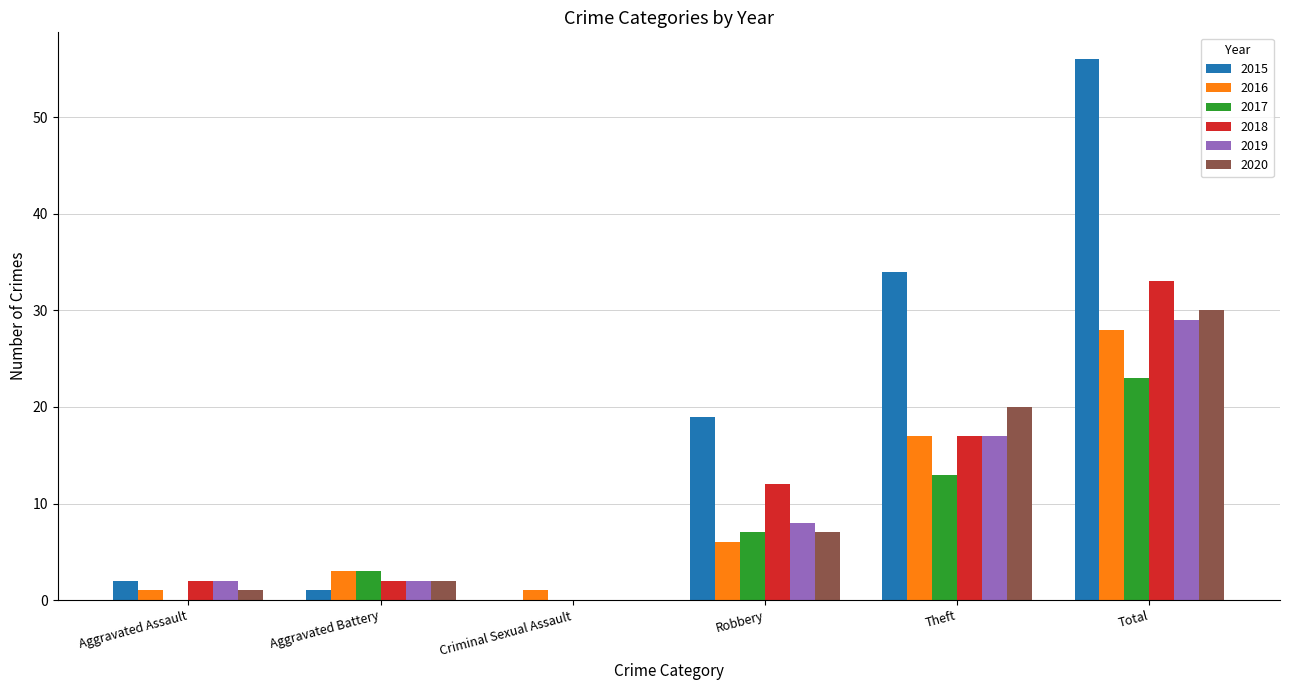

How many groups of bars are there?

6